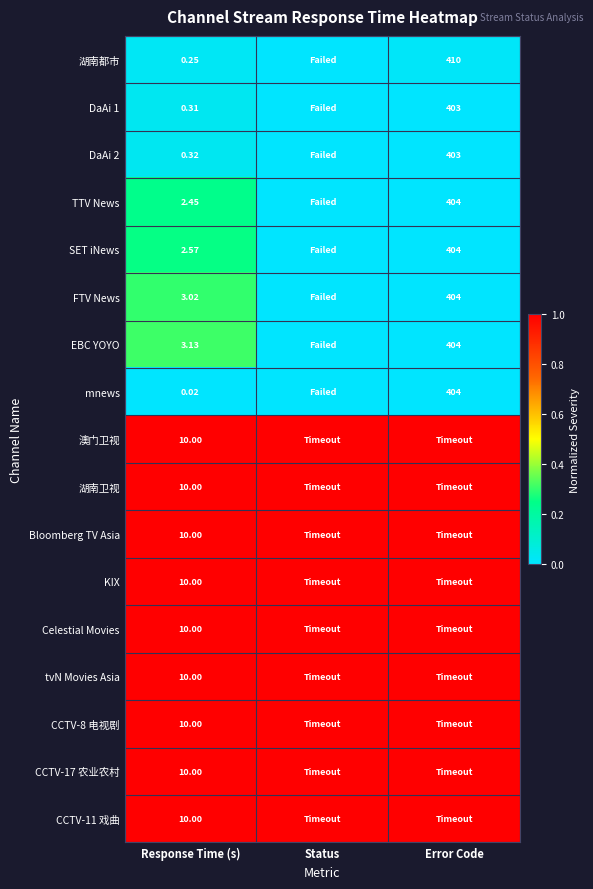

The Celestial Movies series shows 1.0 at Status. True or false?

True